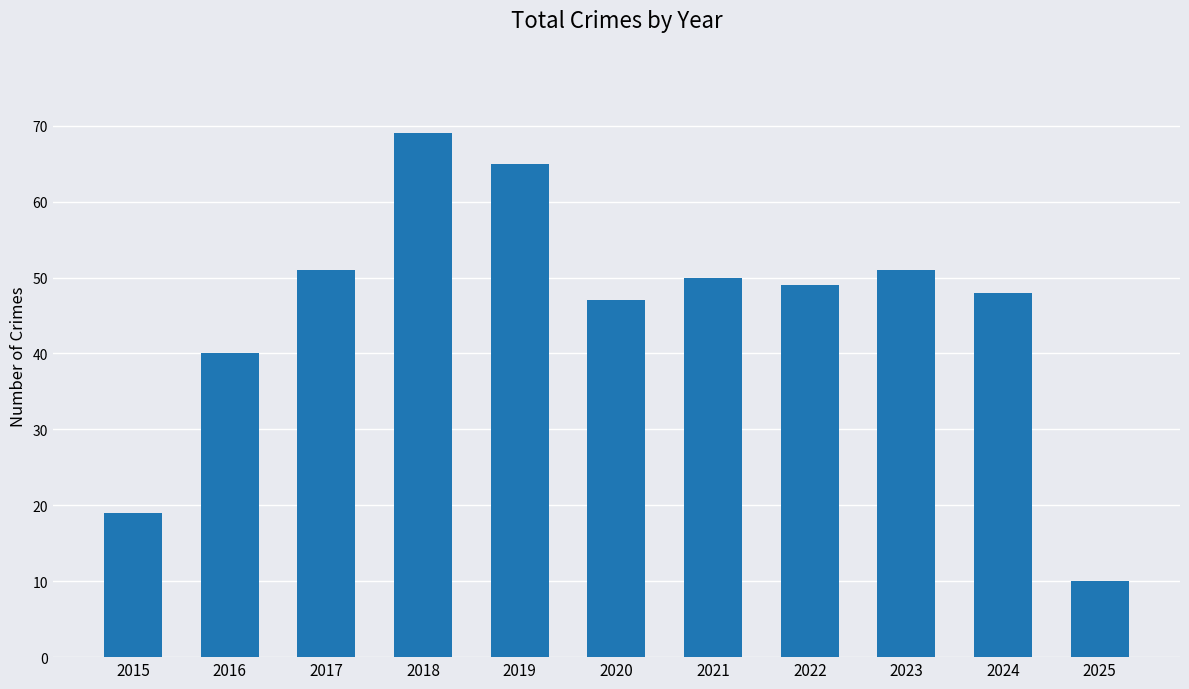

Which label corresponds to the smallest value in the chart?

2025